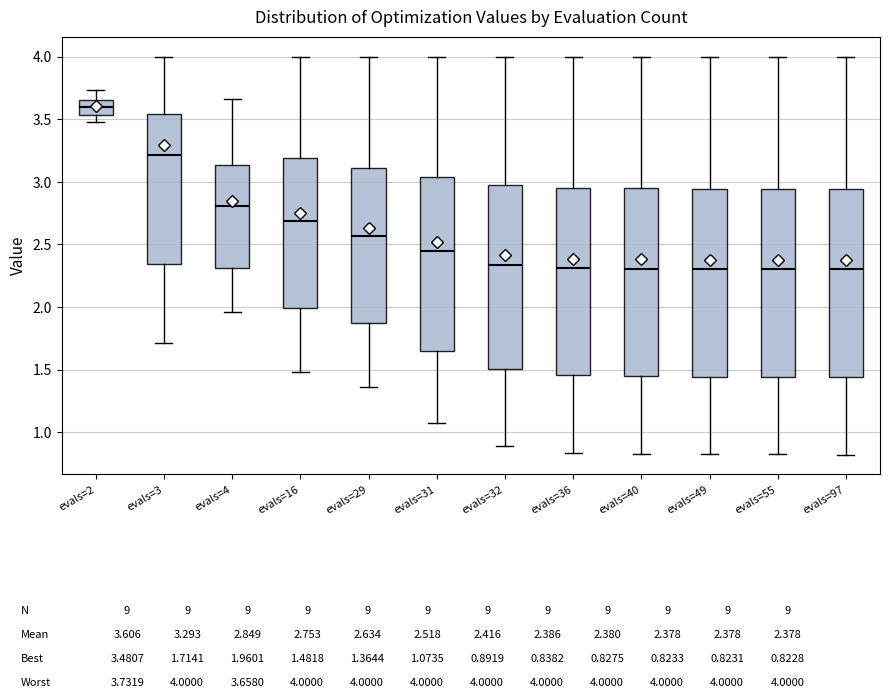

Which box's median line is the highest?

evals=2